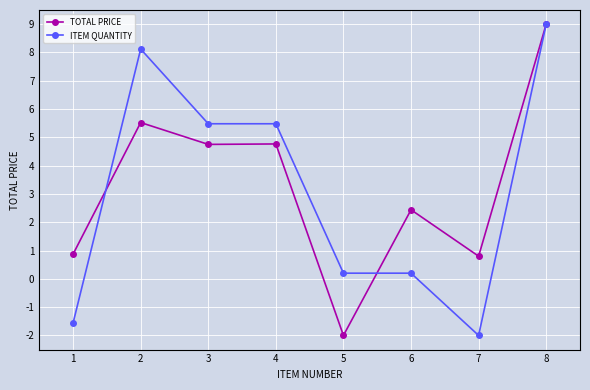

How many series are shown in this chart?

2